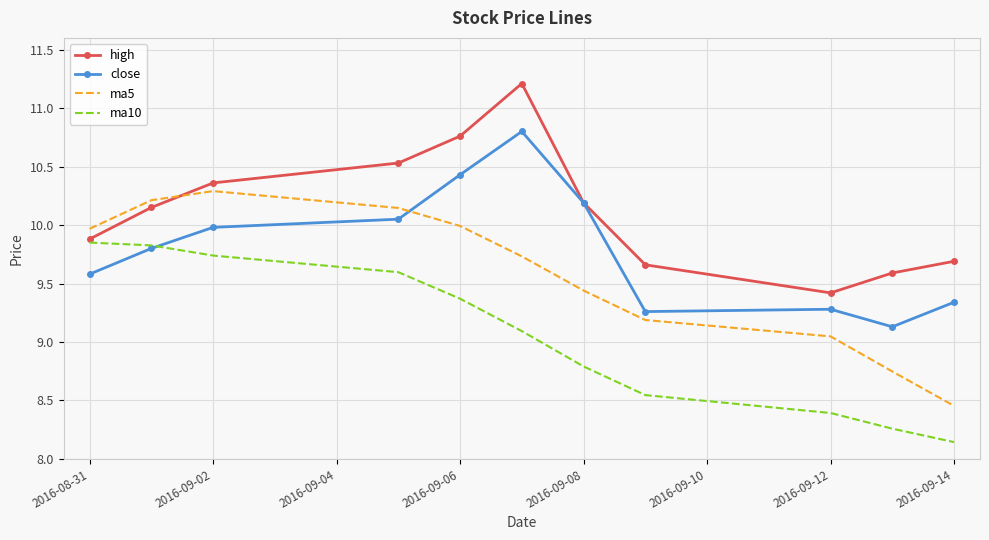

How many values in the ma10 series are below 9?

5